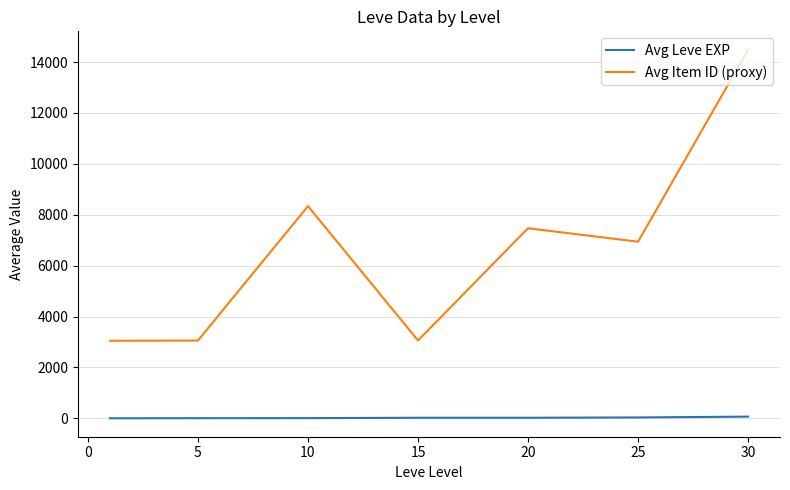

Rank the series by their maximum value, from lowest to highest.

Avg Leve EXP, Avg Item ID (proxy)